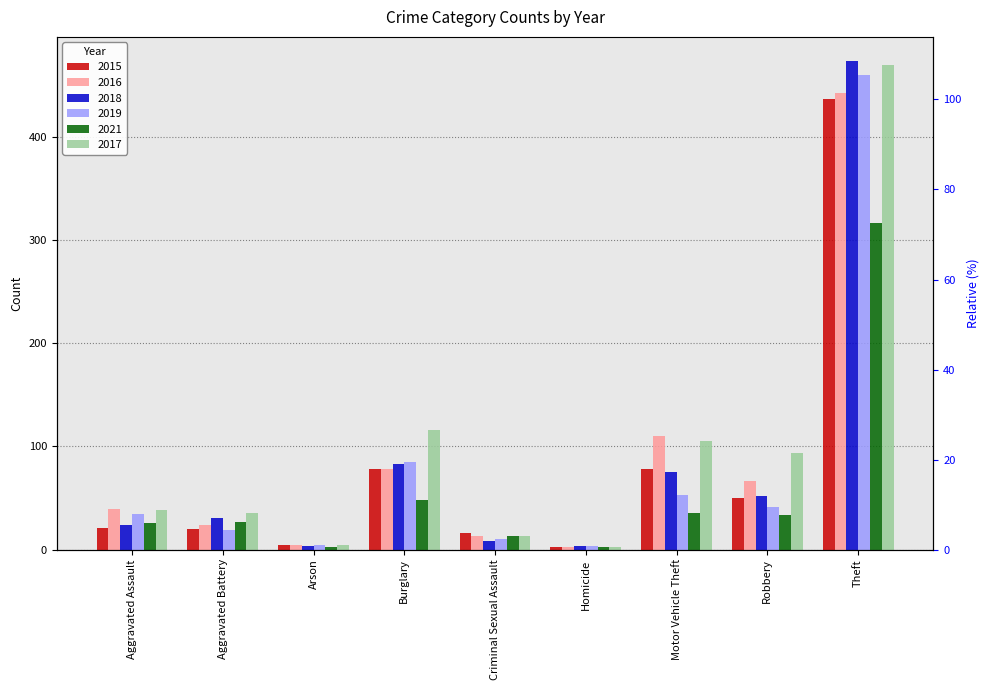

At how many categories does at least one series exceed 75?

4